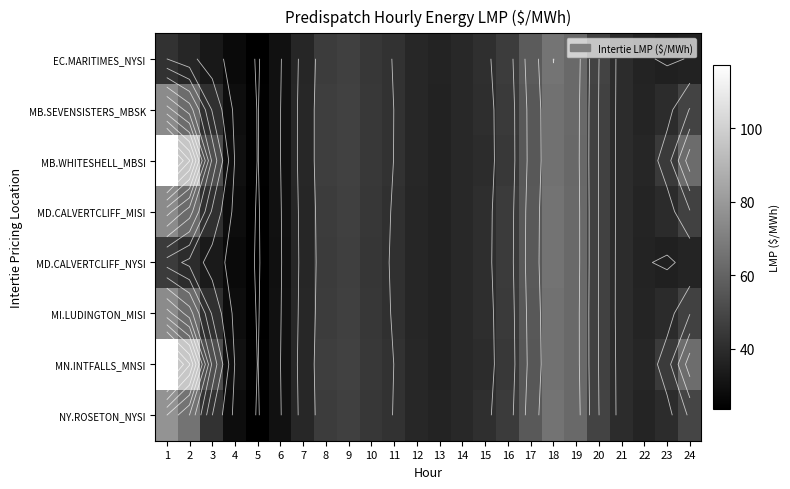

What is the average value of the MB.WHITESHELL_MBSI series?

49.2